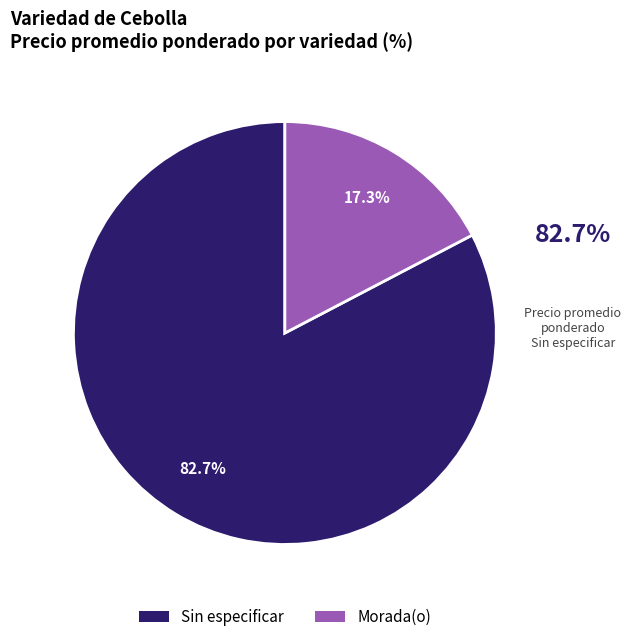

What percentage is the Sin especificar slice, to the nearest percent?

83%